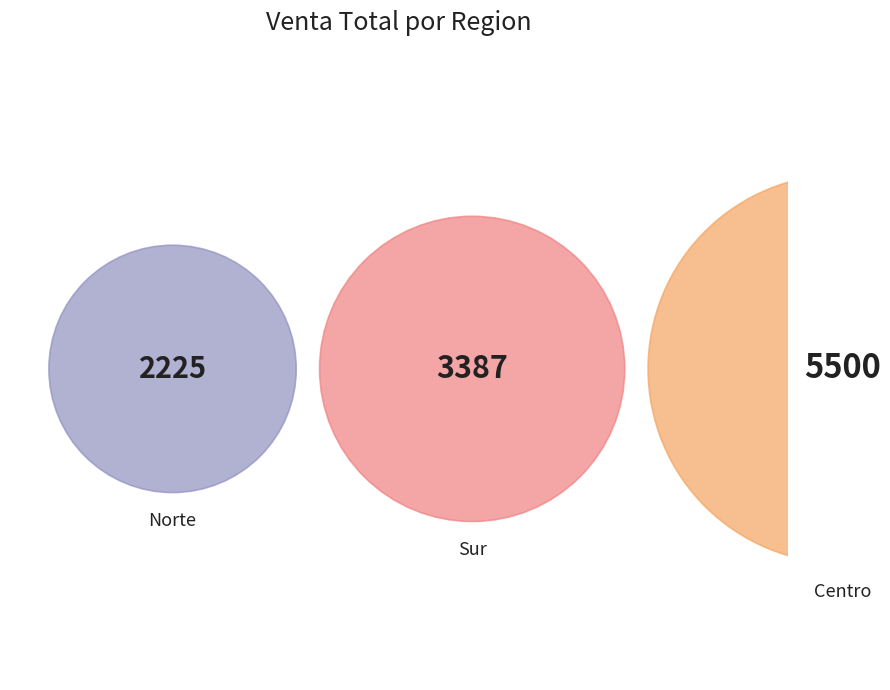

What percentage is the Centro slice, to the nearest percent?

49%